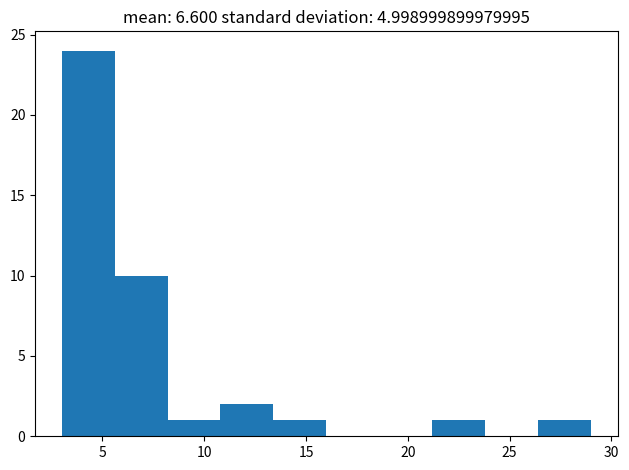

Reading left to right, transcribe this chart: for each bar, give the range it covers on the x-axis and its height. Neither the bar edges nor the heights are printed on the chart, so give them approximately, as read against the axes.

3.0 to 5.6: 24
5.6 to 8.2: 10
8.2 to 10.8: 1
10.8 to 13.4: 2
13.4 to 16.0: 1
16.0 to 18.6: 0
18.6 to 21.2: 0
21.2 to 23.8: 1
23.8 to 26.4: 0
26.4 to 29.0: 1